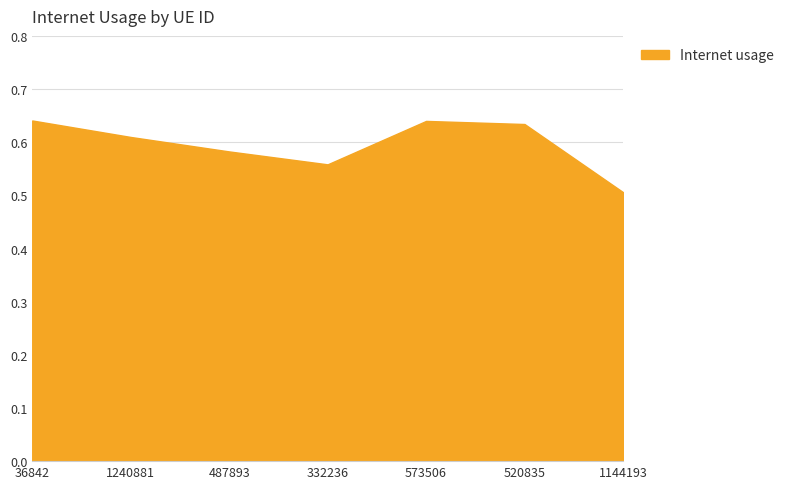

Reading left to right, list all the values displayed in this chart.

0.6	0.6	0.6	0.6	0.6	0.6	0.5